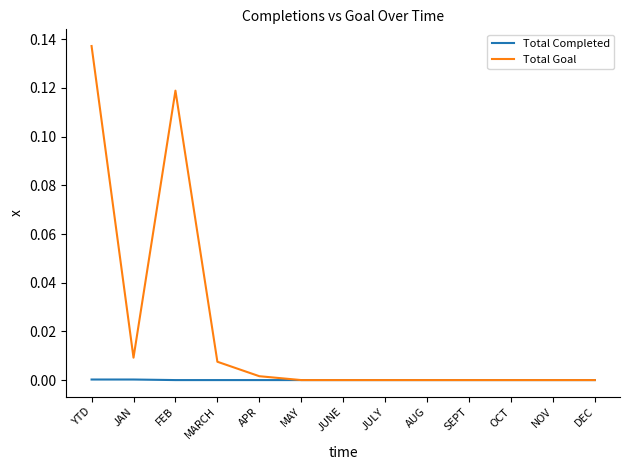

Is the value of Total Goal at FEB greater than the value of Total Completed at JUNE?

Yes